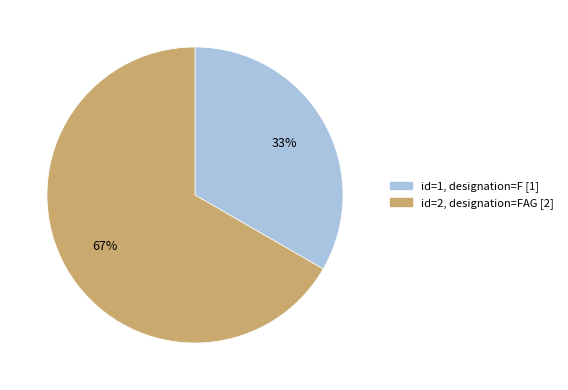

Rank the categories by value from highest to lowest.

id=2, designation=FAG [2], id=1, designation=F [1]